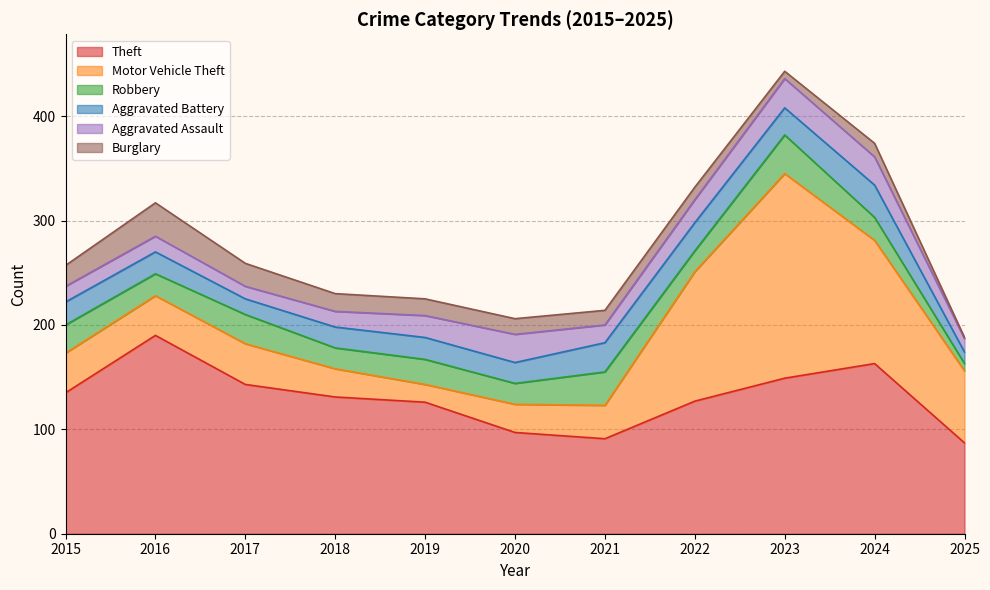

At which label does Aggravated Assault reach its minimum?

2017